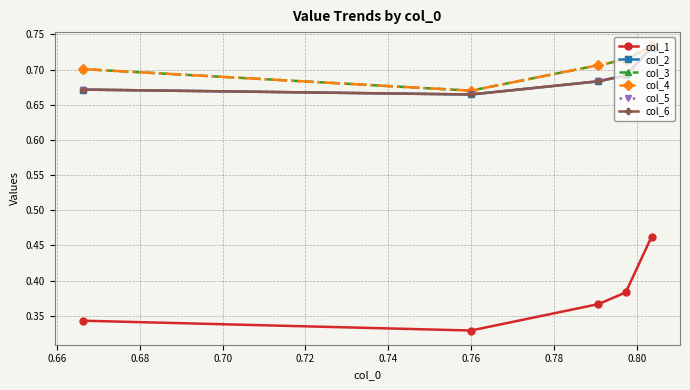

True or false: col_3 has more than 1 points higher than both neighbors.

False